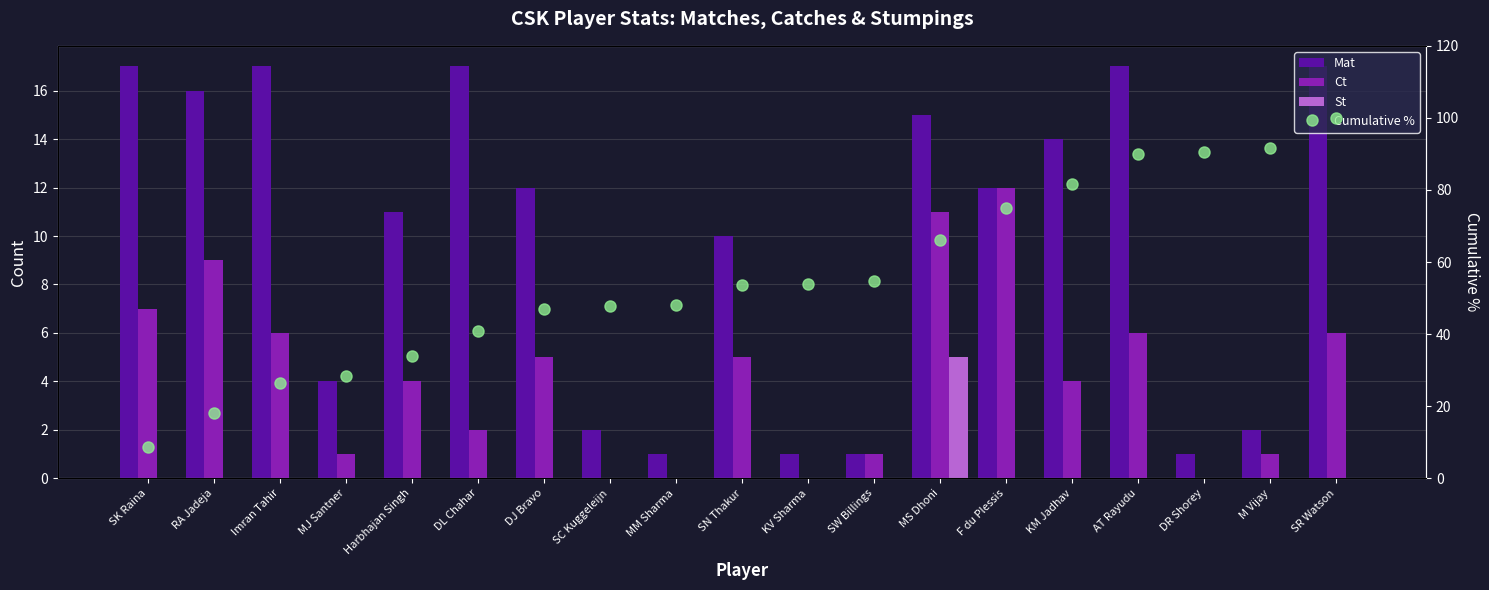

At which category is the sum across all series the highest?

SR Watson